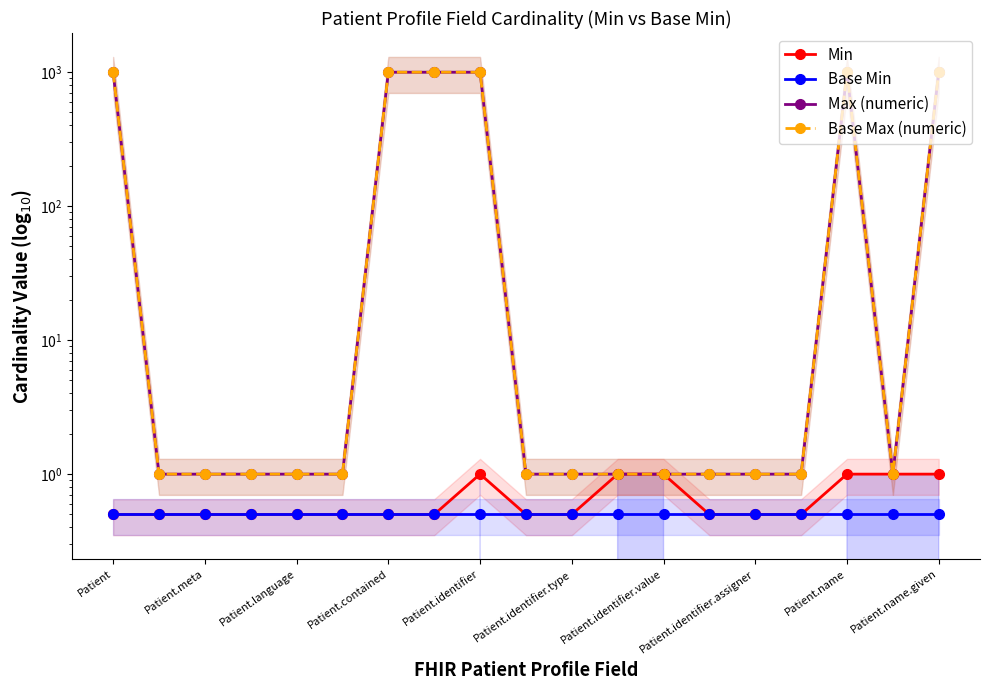

What is the difference between the highest and lowest values at 14?

0.5